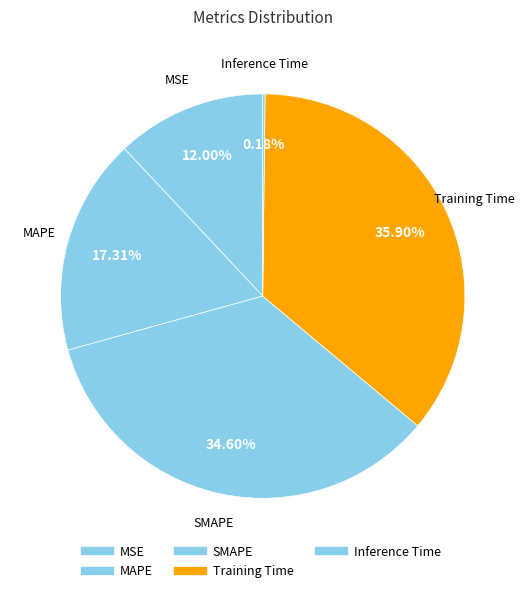

What percentage is the MSE slice, to the nearest percent?

12%